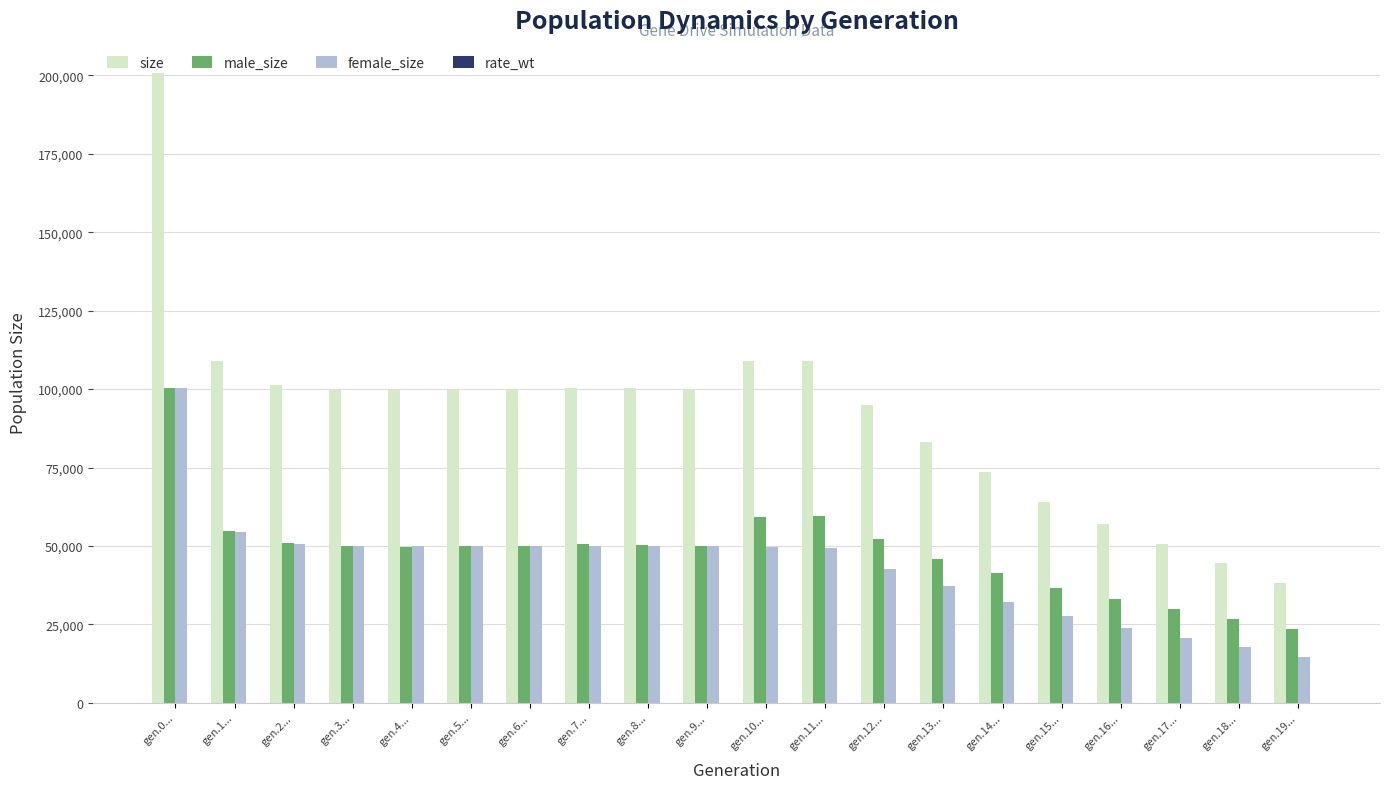

How many series are shown in this chart?

4